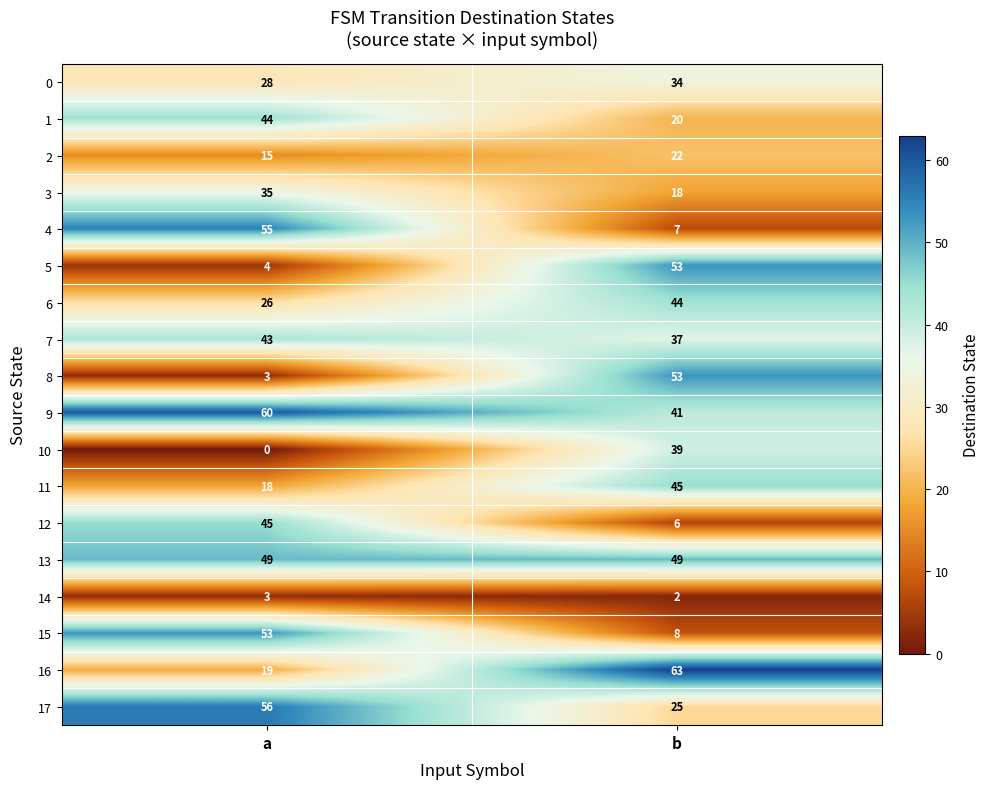

What is the sum of all 7 values?

80